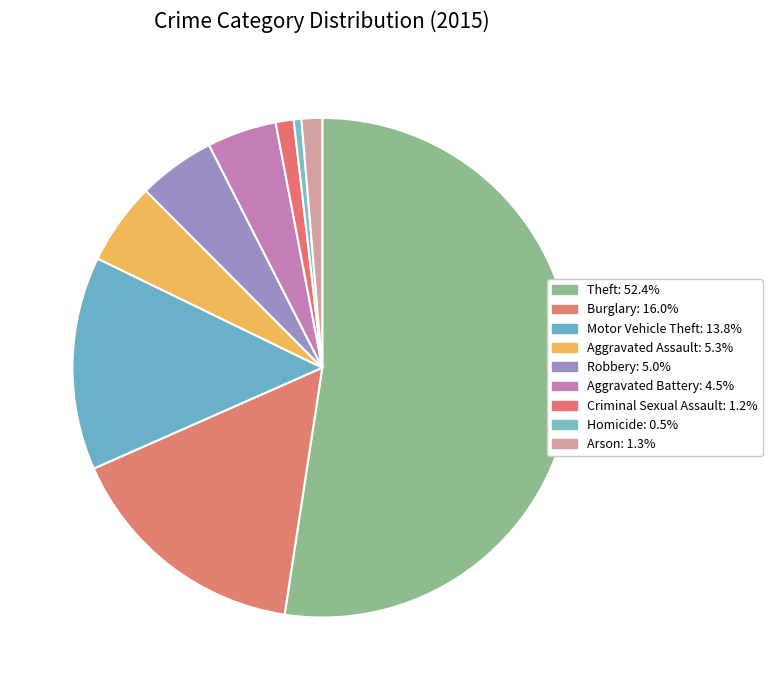

Combined, do Criminal Sexual Assault and Aggravated Battery account for over 50%?

No